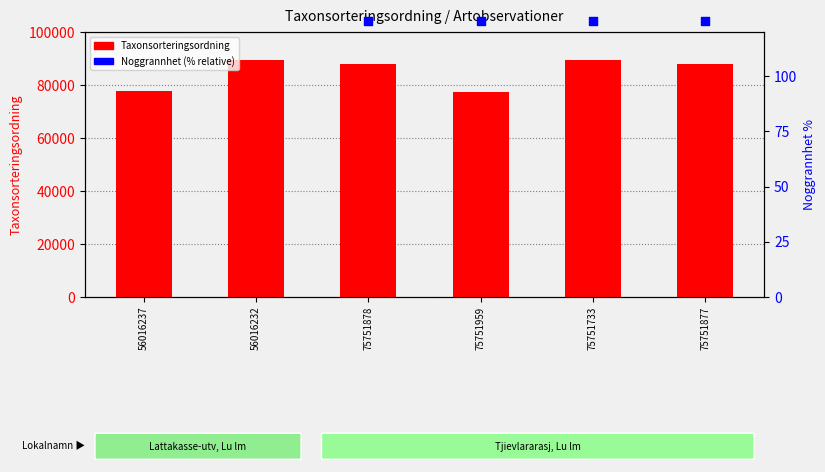

What are all the series names shown in the legend?

Taxonsorteringsordning, Noggrannhet (% relative)